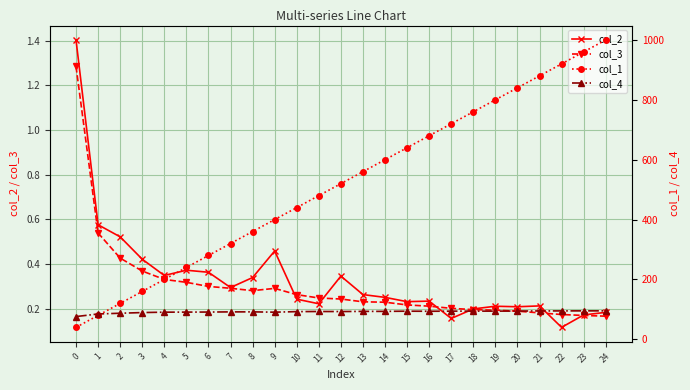

At how many categories does at least one series exceed 409?

15